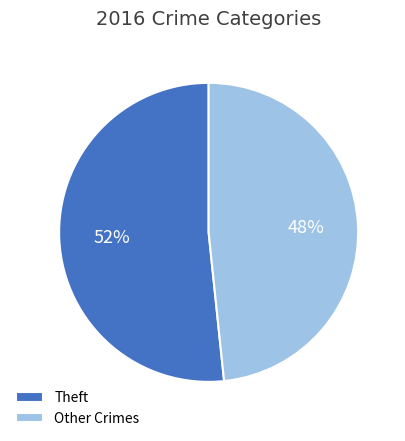

Approximately how many times larger is the value at Other Crimes compared to Theft?

0.9